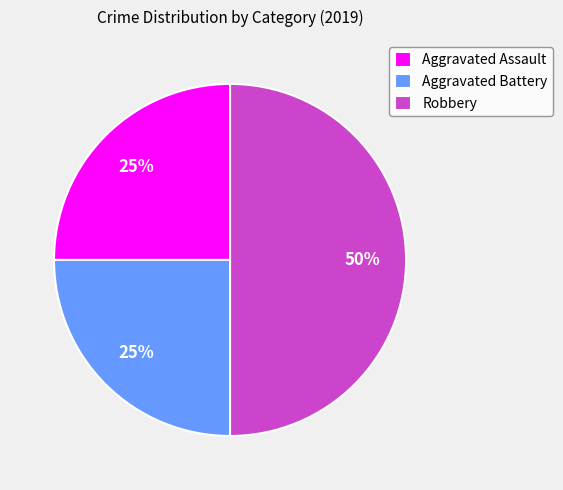

Is Aggravated Assault the majority of the pie?

No